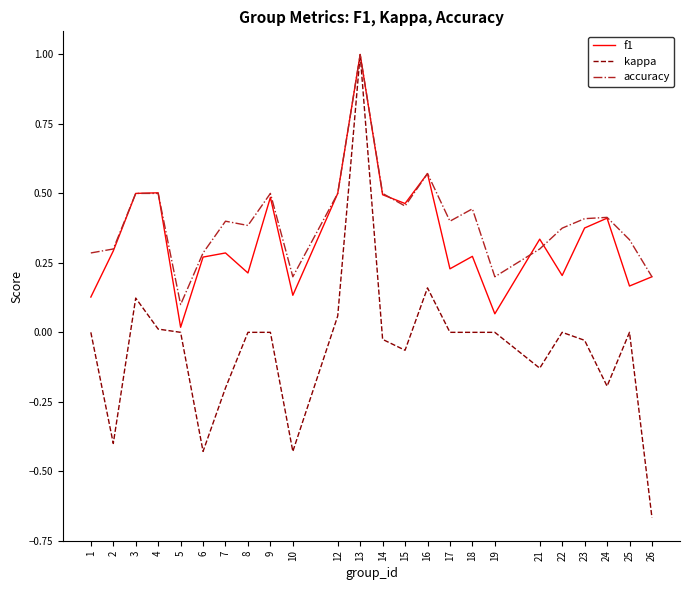

Is it true that accuracy equals 0.3 at 6?

True